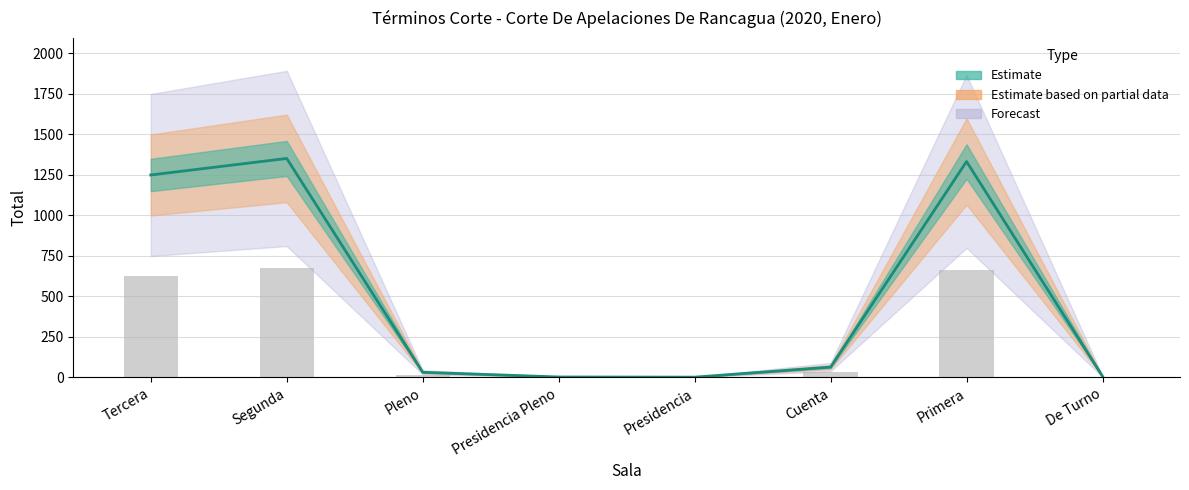

At which category does the chart reach its peak across all series?

Segunda